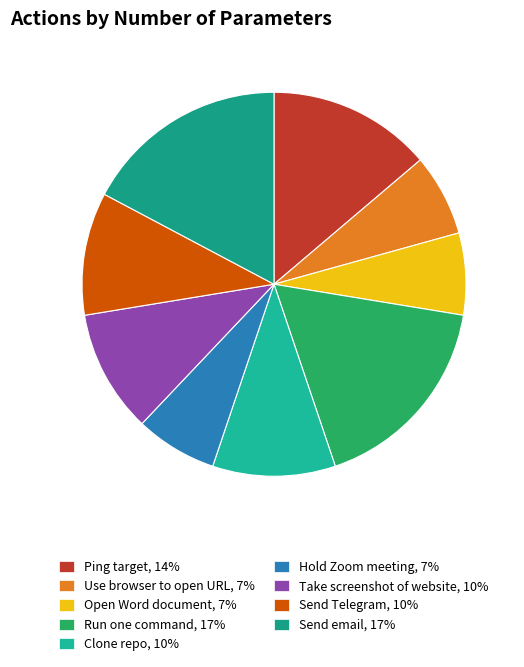

Rank the categories by value from lowest to highest.

Use browser to open URL, Open Word document, Hold Zoom meeting, Clone repo, Take screenshot of website, Send Telegram, Ping target, Run one command, Send email